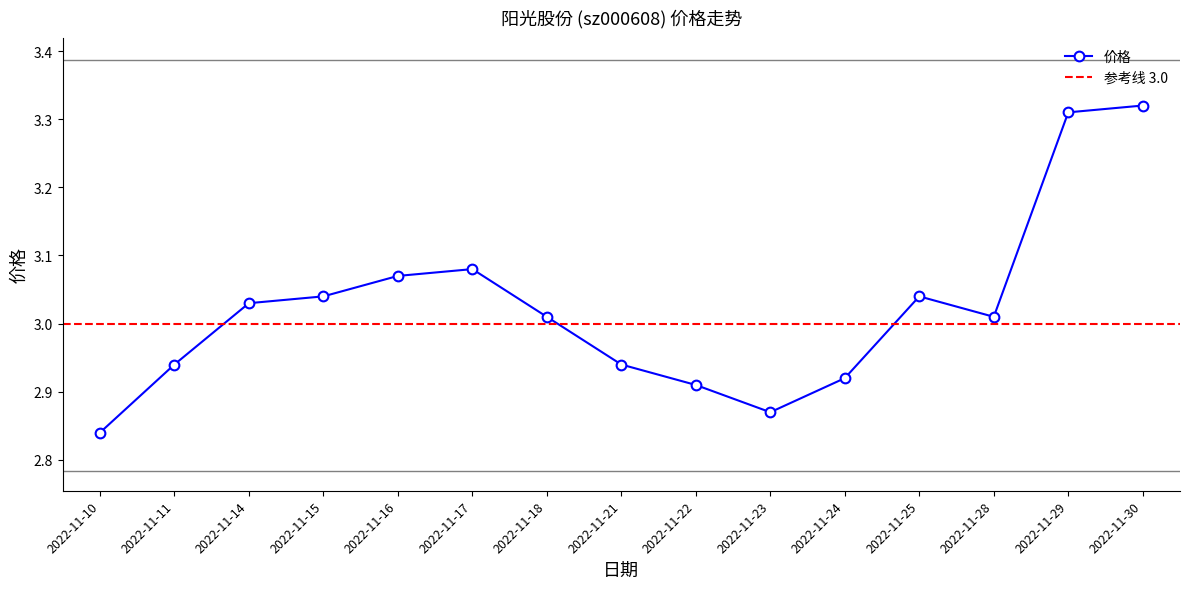

Does the chart have visible grid lines?

No